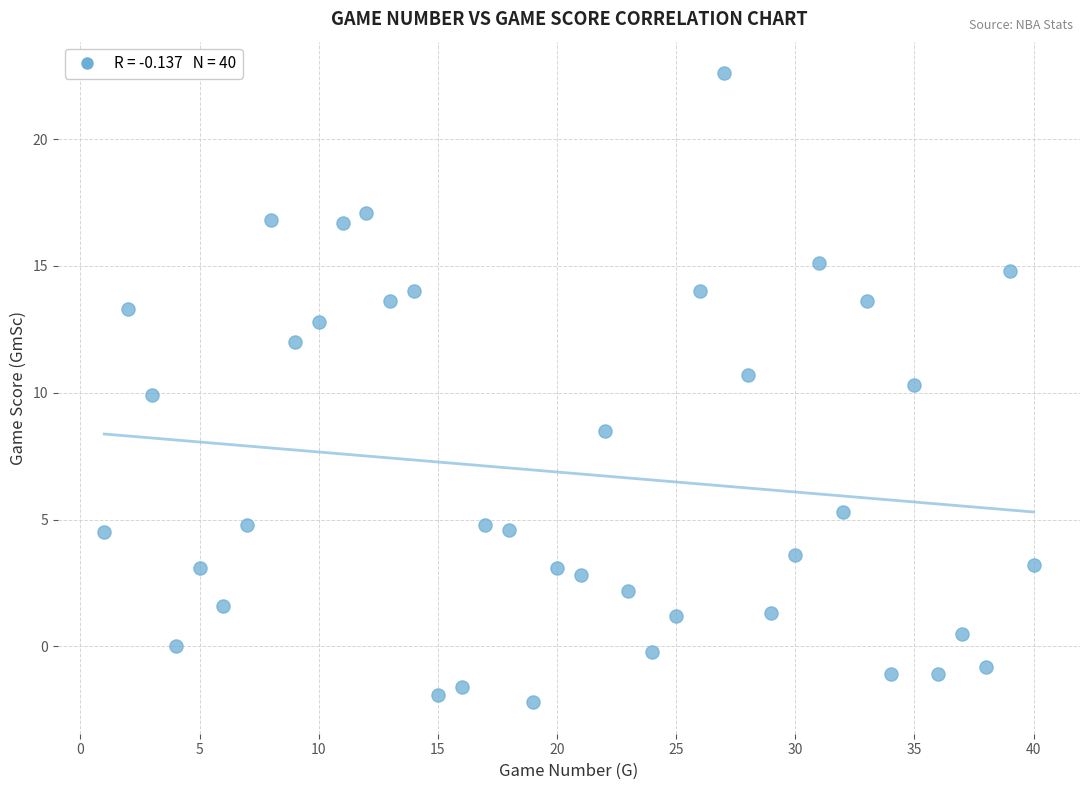

What is the range of X values (max minus min)?

39.0